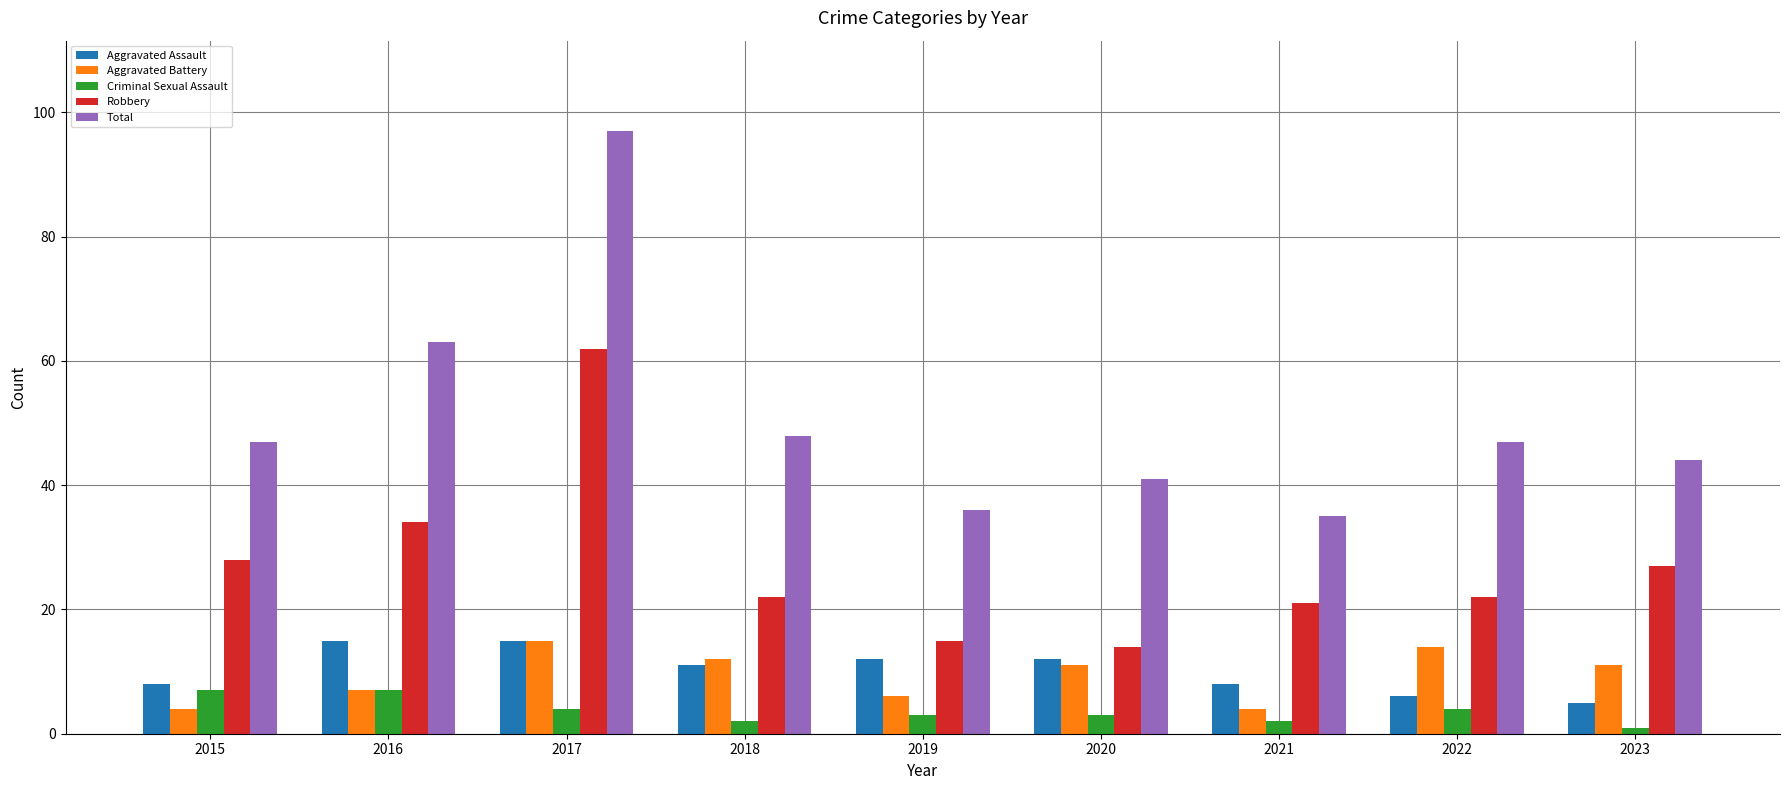

What is the spread (max minus min) of values at 2020?

38